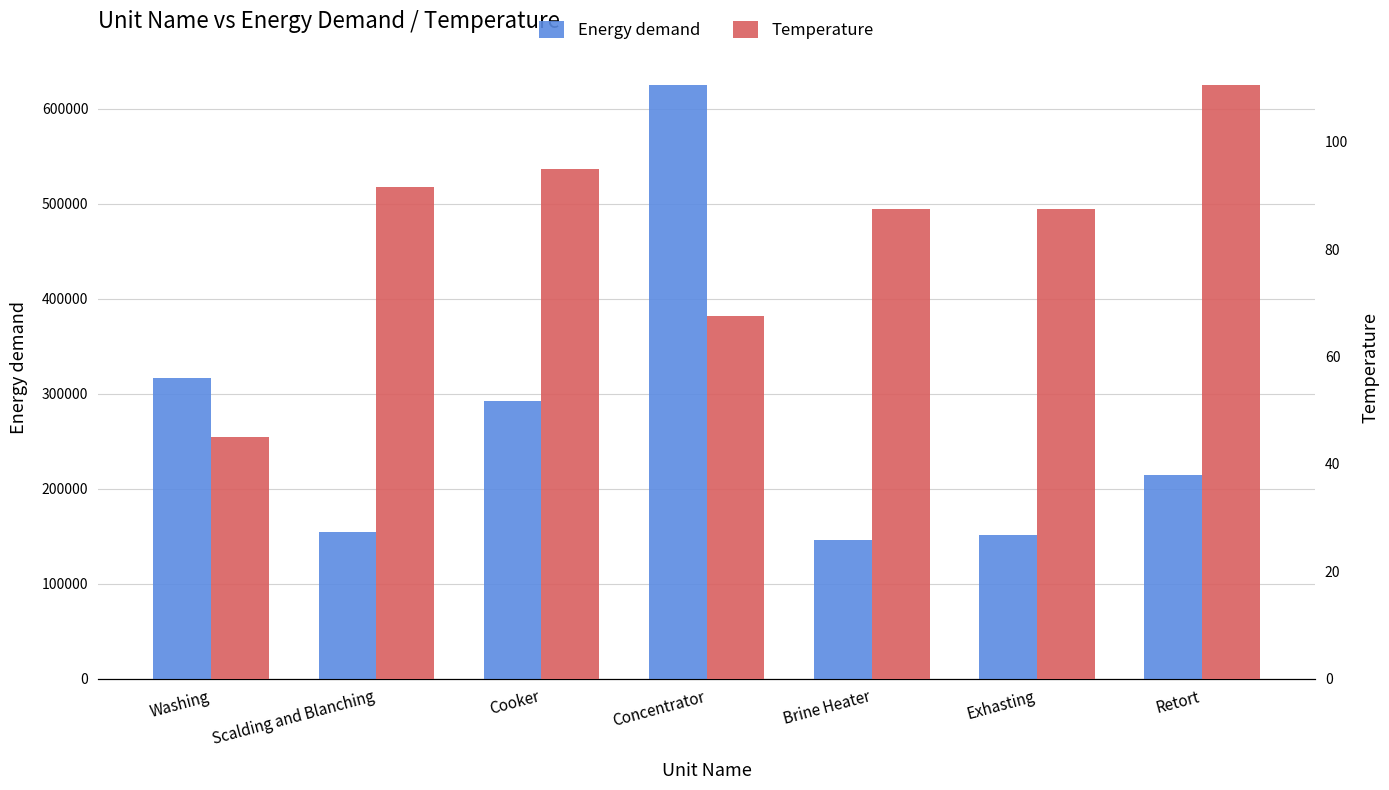

How many data points does each series have?

7